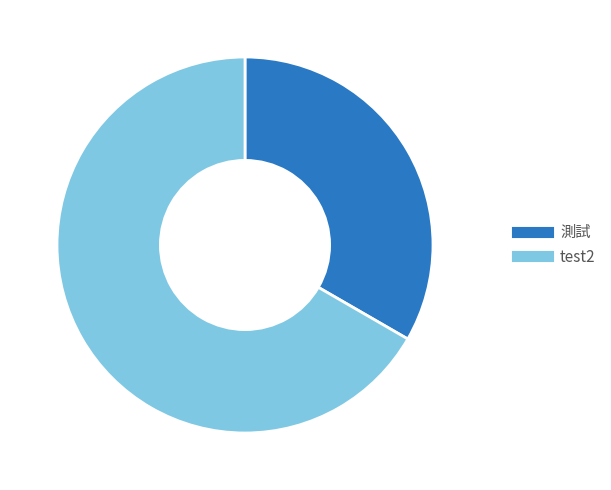

How much of the chart is everything except 測試?

66.7%